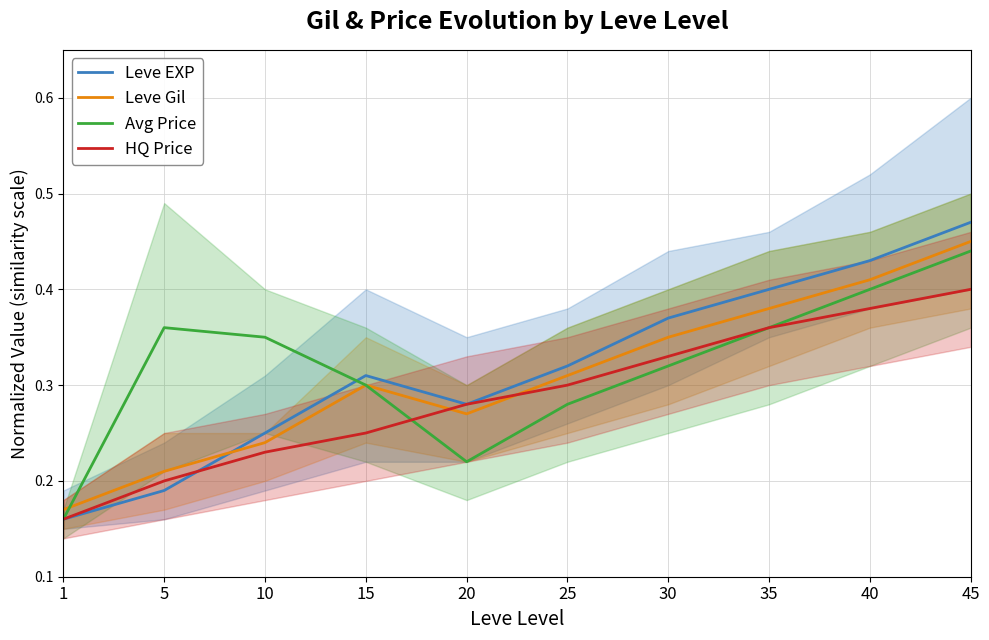

What is the difference between the maximum and minimum values in the Leve EXP series?

0.3